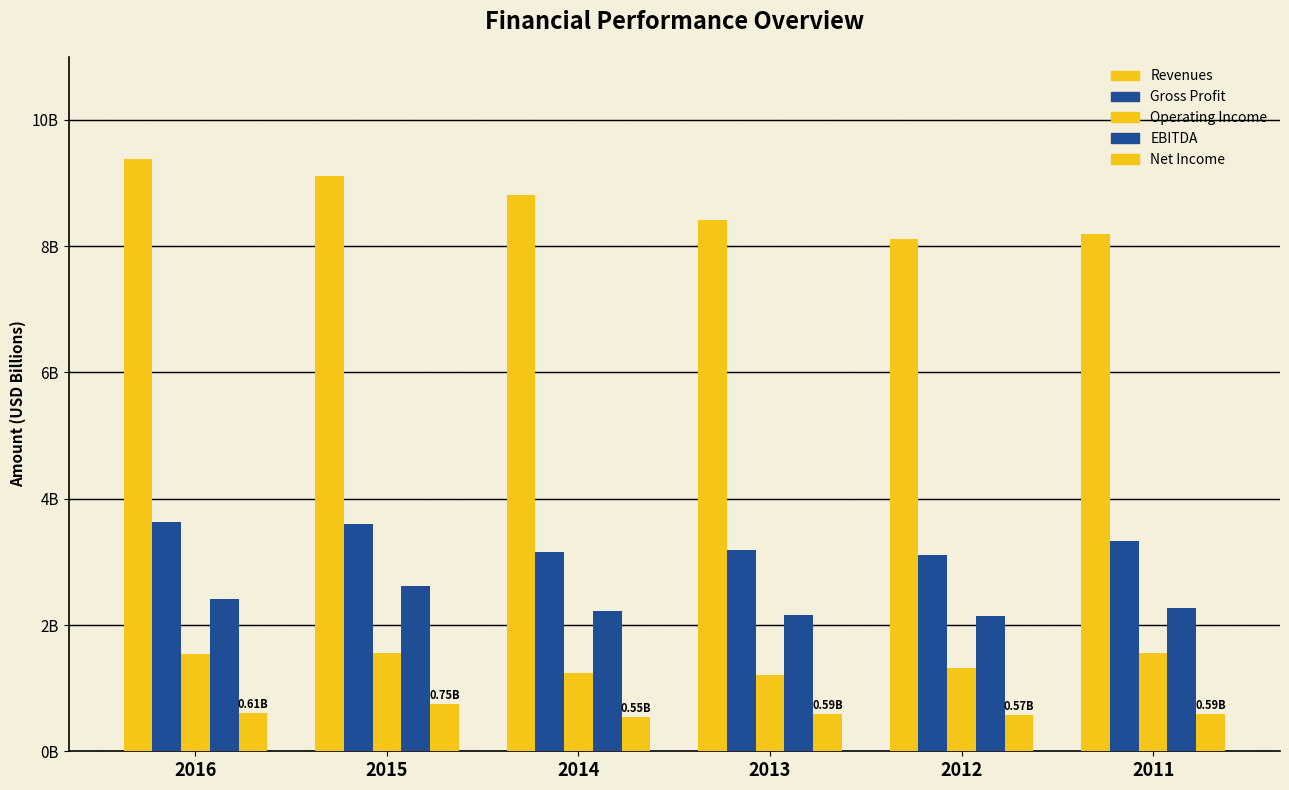

The value of Net Income at 2015 is 0.4. True or false?

False